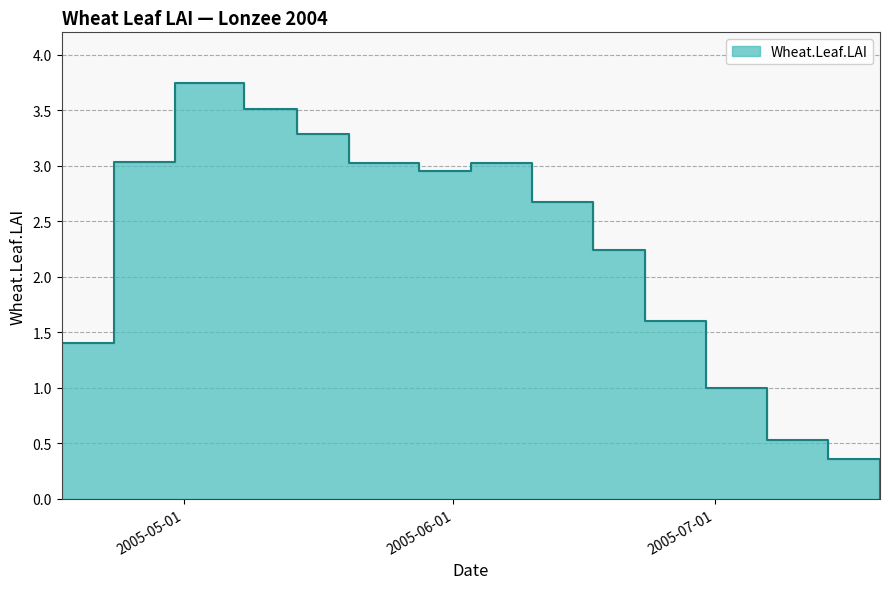

Rank the categories by value from lowest to highest.

2005-07-20, 2005-07-14, 2005-07-07, 2005-06-30, 2005-04-17, 2005-06-23, 2005-06-17, 2005-06-10, 2005-05-28, 2005-06-03, 2005-05-20, 2005-04-23, 2005-05-14, 2005-05-08, 2005-04-30